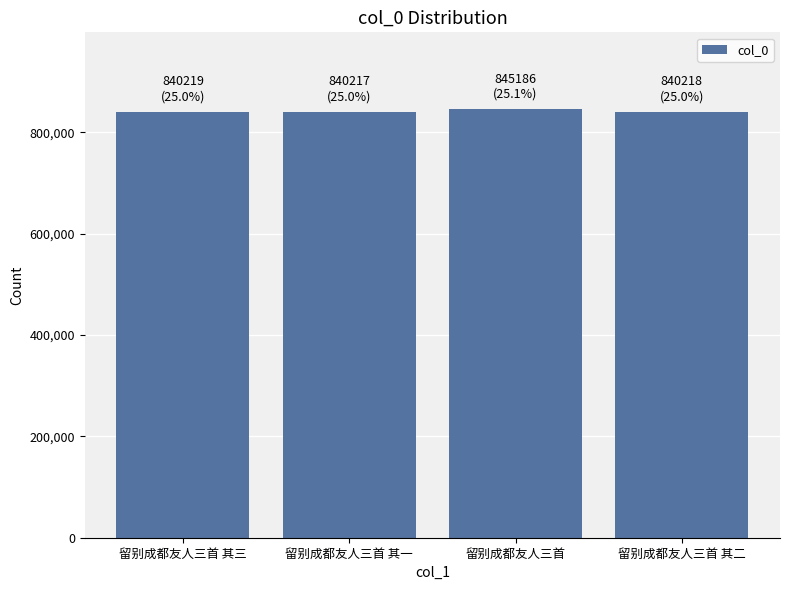

What is the sum of all values?

3365840